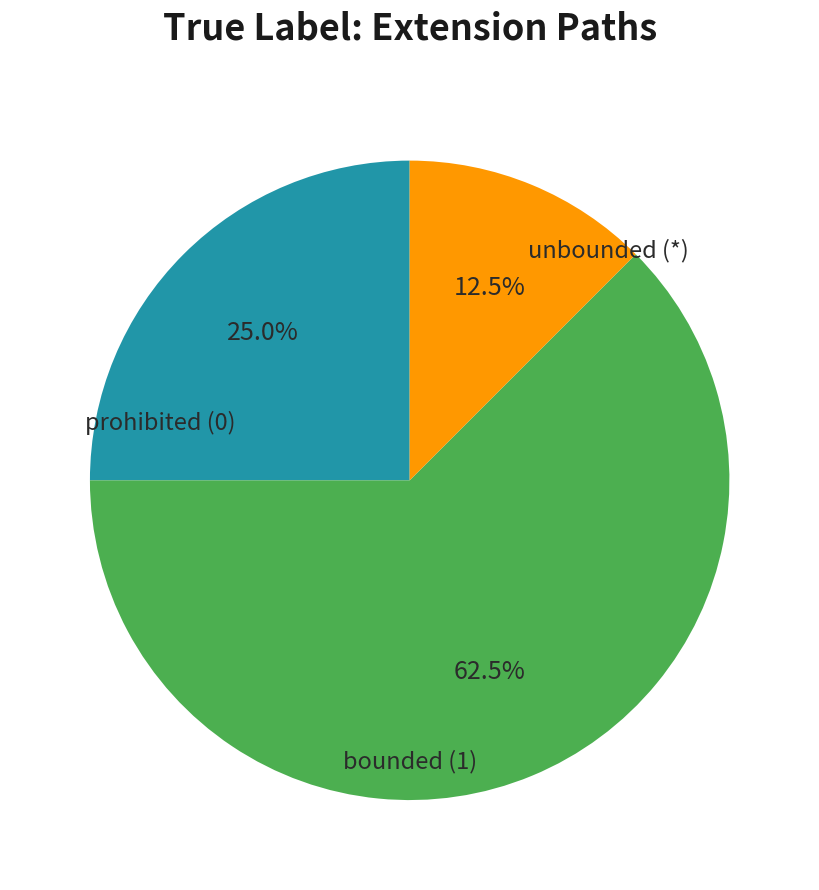

Is there any slice that represents more than half of the pie?

Yes